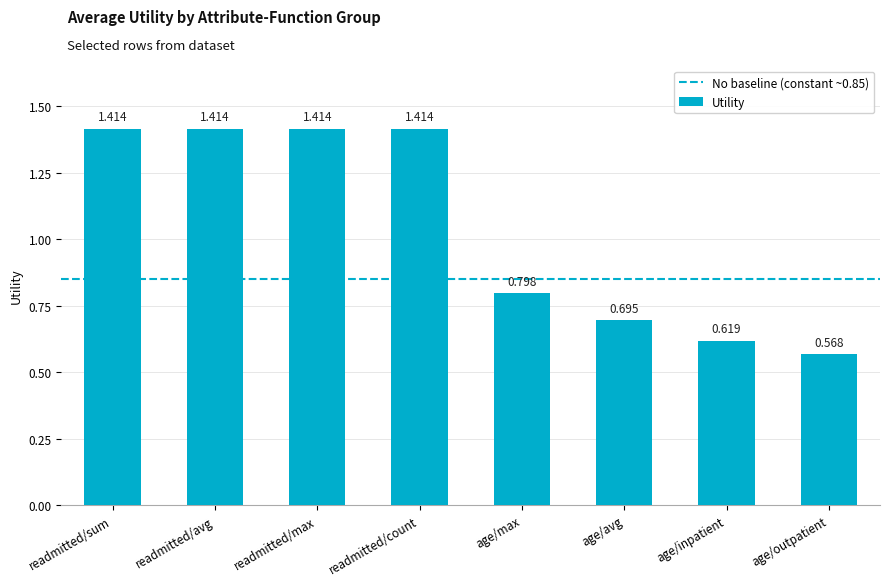

At which category does the chart reach its minimum across all series?

age/outpatient